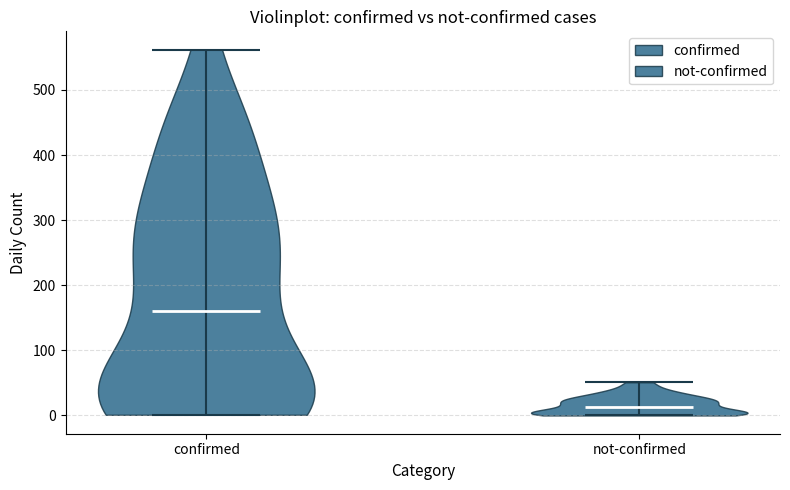

Reading left to right, read every violin against the y-axis: where its median line is, and the lowest and highest points it reaches. The values are not printed on the chart, so give them approximately, as read against the axis.

confirmed: median line 160, lowest point 0, highest point 560
not-confirmed: median line 10, lowest point 0, highest point 50